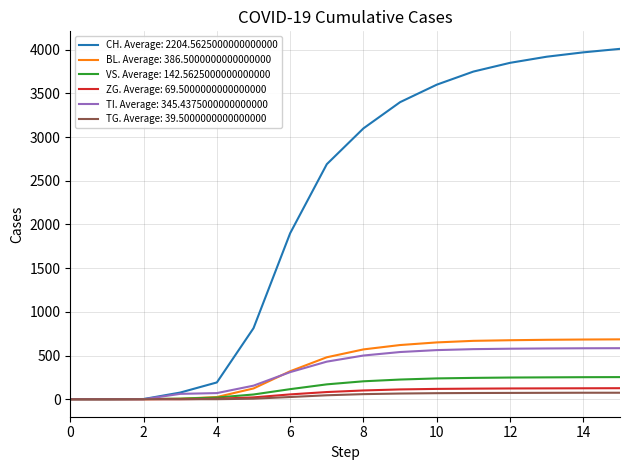

Which series has the widest spread of values?

CH. Average: 2204.5625000000000000